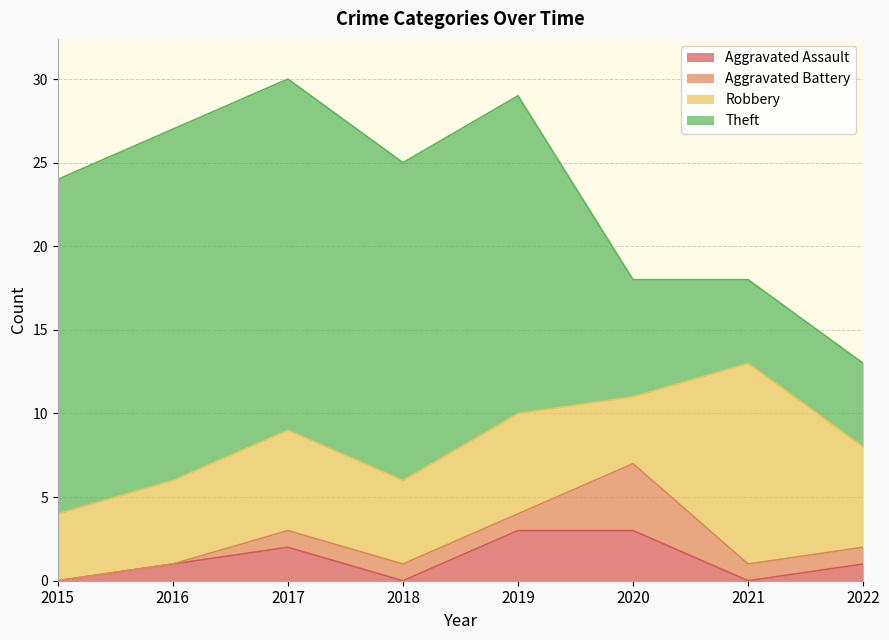

Is the value of Aggravated Assault at 2019 greater than the value of Theft at 2016?

No